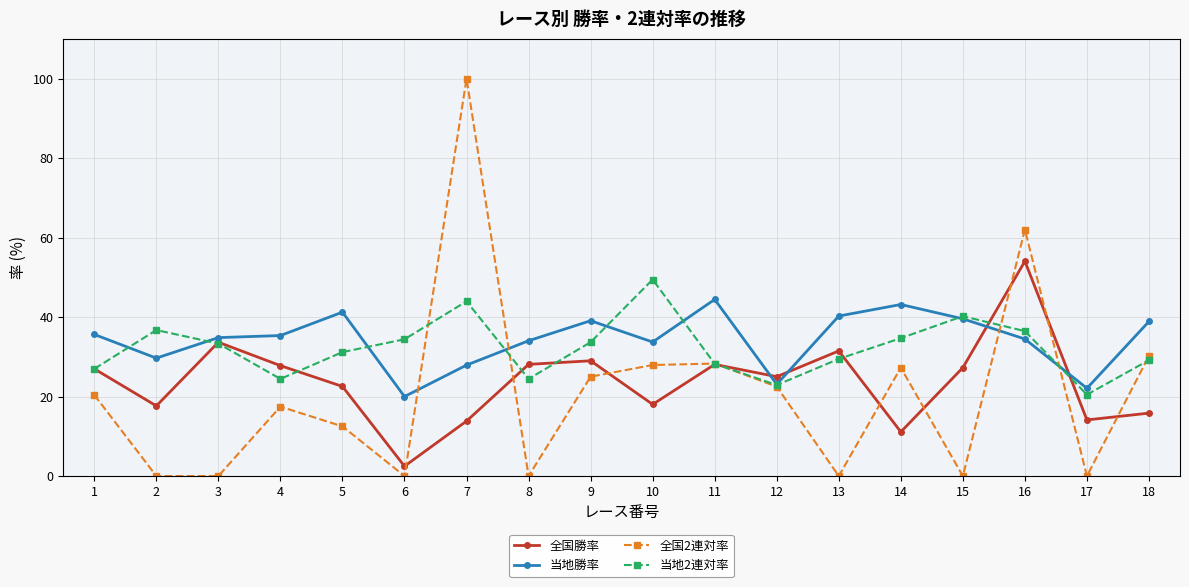

At which label does 当地勝率 first exceed 35?

1